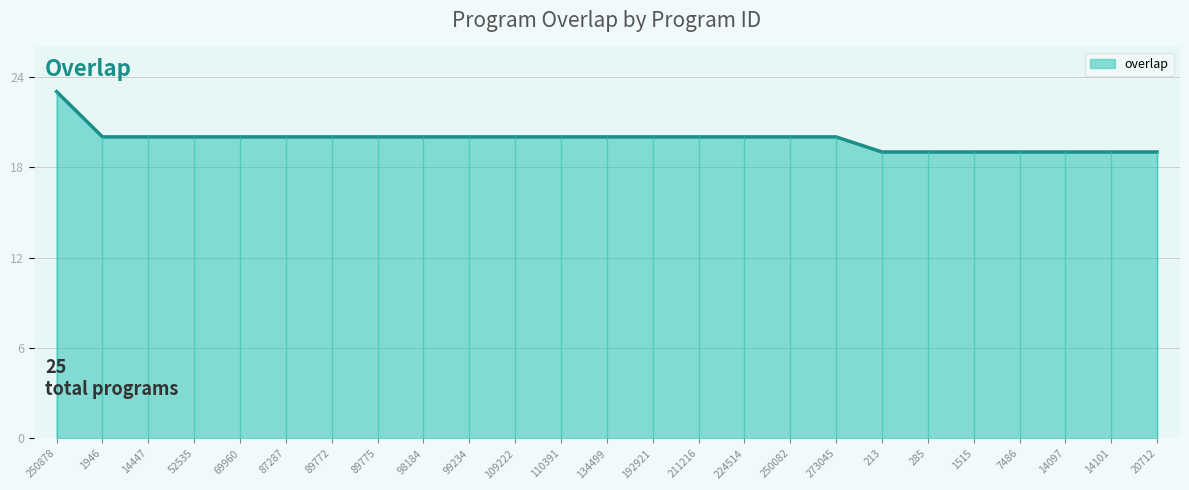

Reading left to right, extract all data points from this chart.

250878=23	1946=20	14447=20	52535=20	69960=20	87287=20	89772=20	89775=20	98184=20	99234=20	109222=20	110391=20	134499=20	192921=20	211216=20	224514=20	250082=20	273045=20	213=19	285=19	1515=19	7486=19	14097=19	14101=19	20712=19